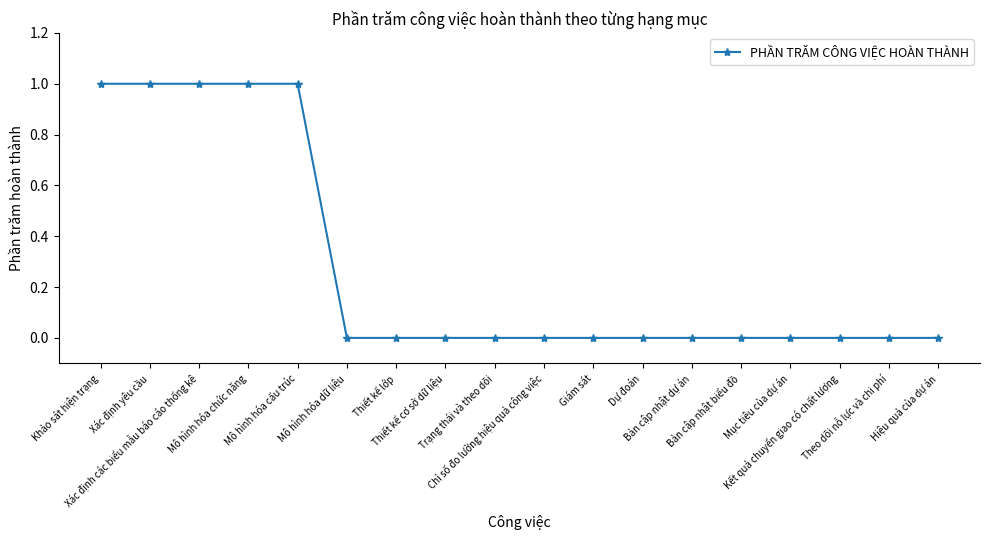

Reading left to right, what are all the values shown in this chart?

Khảo sát hiện trạng=1	Xác định yêu cầu=1	Xác định các biểu mẫu báo cáo thống kê=1	Mô hình hóa chức năng=1	Mô hình hóa cấu trúc=1	Mô hình hóa dữ liệu=0	Thiết kế lớp=0	Thiết kế cơ sở dữ liệu=0	Trạng thái và theo dõi=0	Chỉ số đo lường hiệu quả công việc=0	Giám sát=0	Dự đoán=0	Bản cập nhật dự án=0	Bản cập nhật biểu đồ=0	Mục tiêu của dự án=0	Kết quả chuyển giao có chất lượng=0	Theo dõi nỗ lực và chi phí=0	Hiệu quả của dự án=0